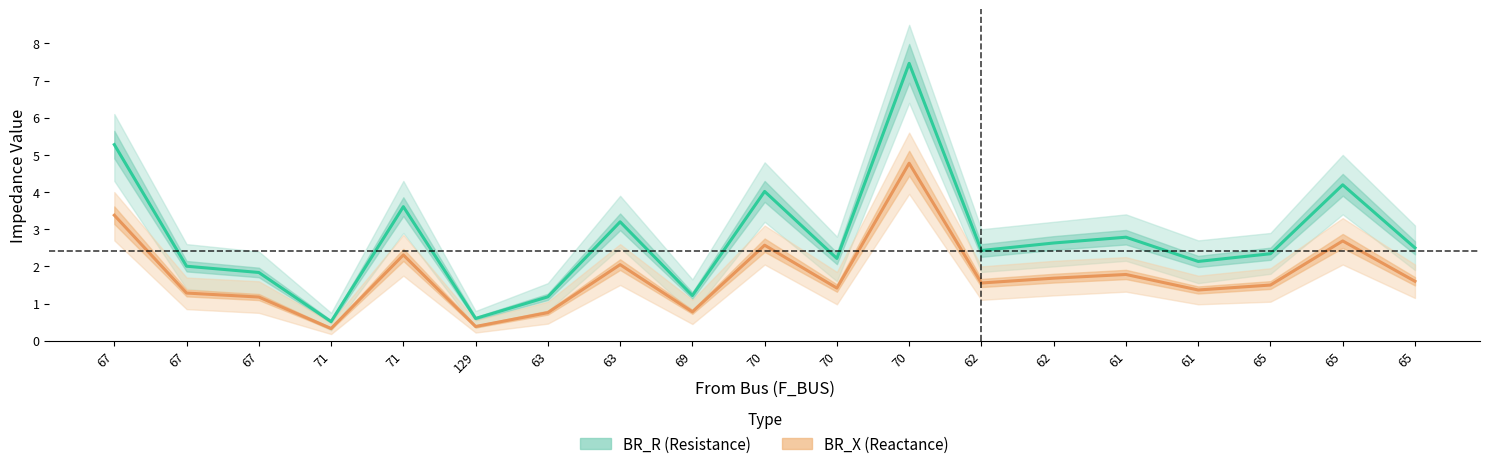

At which category does BR_R (Resistance) reach its first local valley?

71